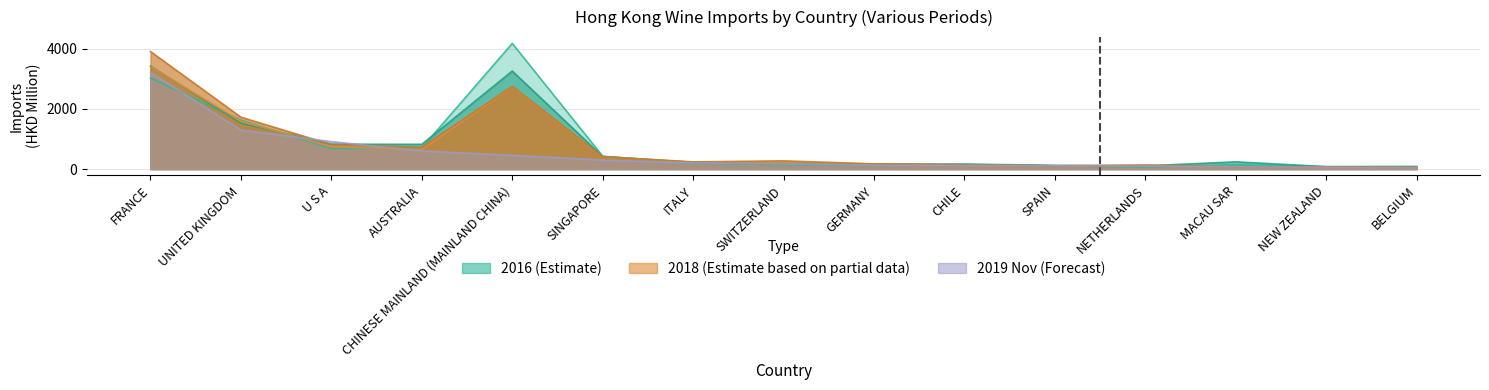

How many lines are shown in the chart?

5